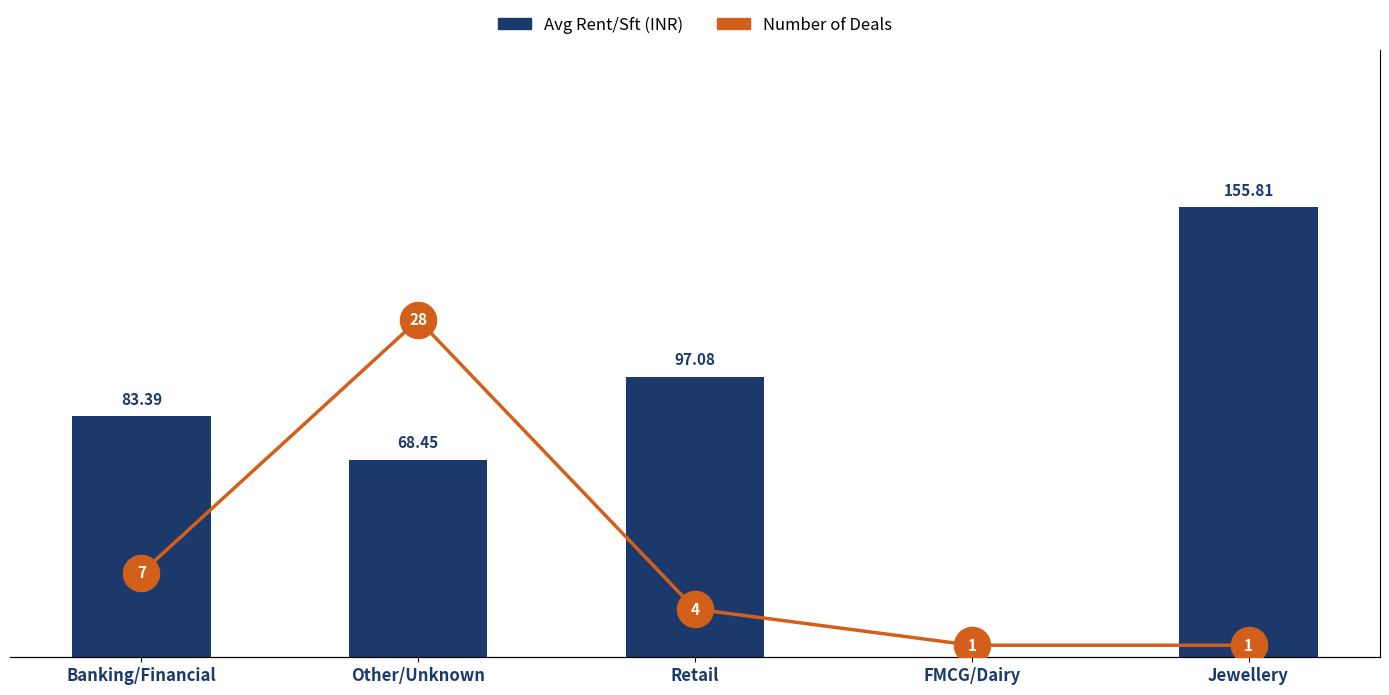

What position from the right is Retail?

3